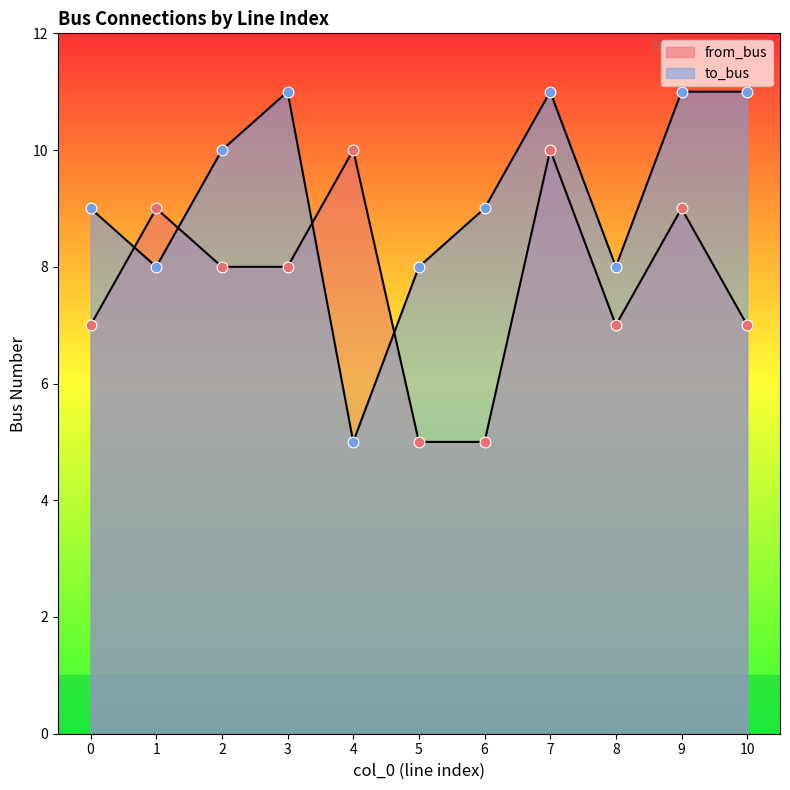

Which series has the largest total across all categories?

to_bus